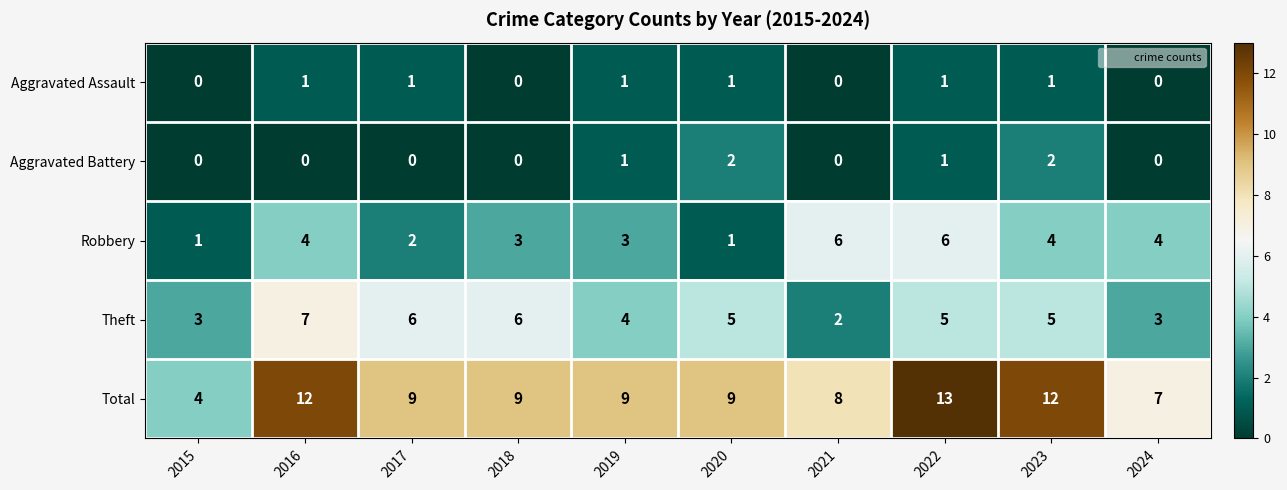

True or false: Aggravated Battery has a value of 1 at 2022.

True